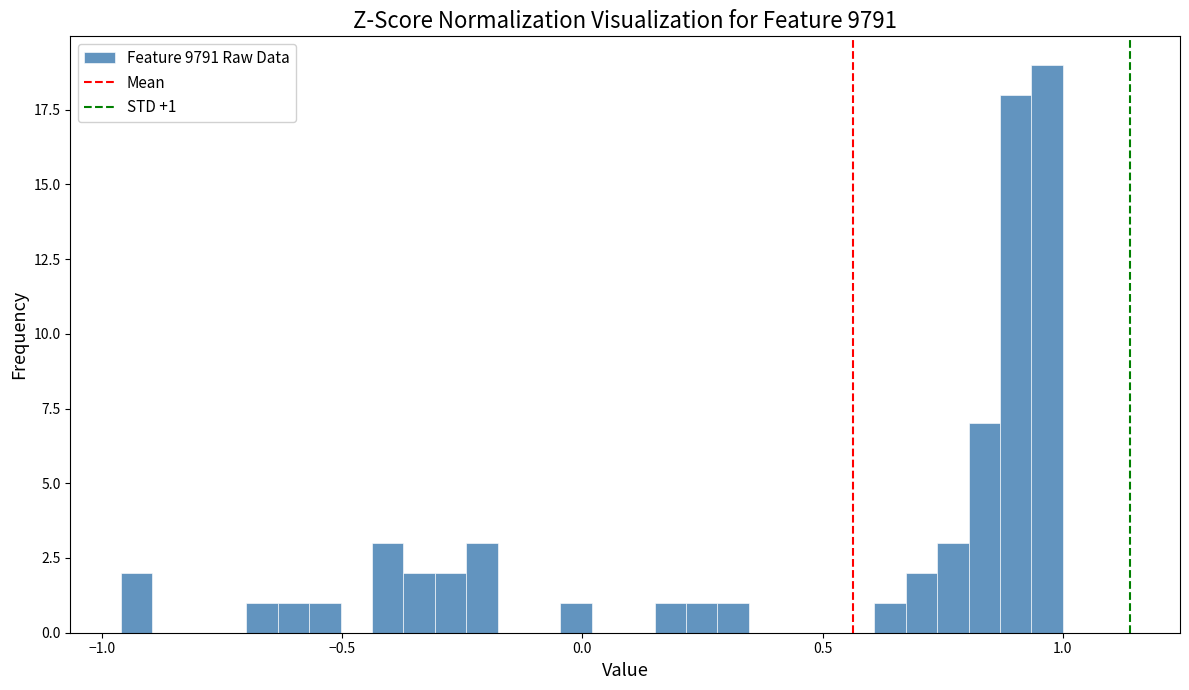

Around what value on the x-axis is the tallest bar? Give the approximate position of its centre, as read against the axis.

0.95